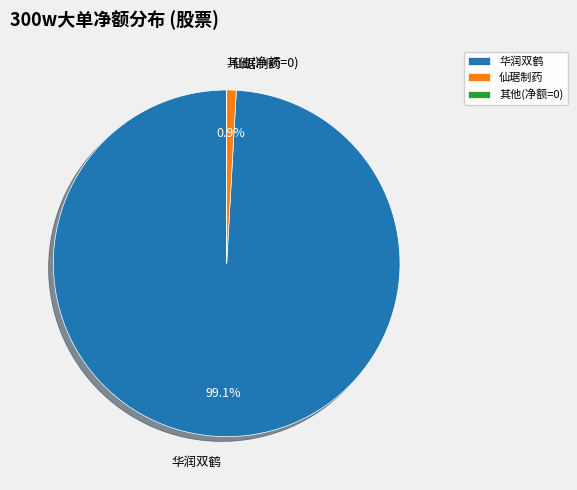

What percentage is NOT represented by 仙琚制药?

99.1%